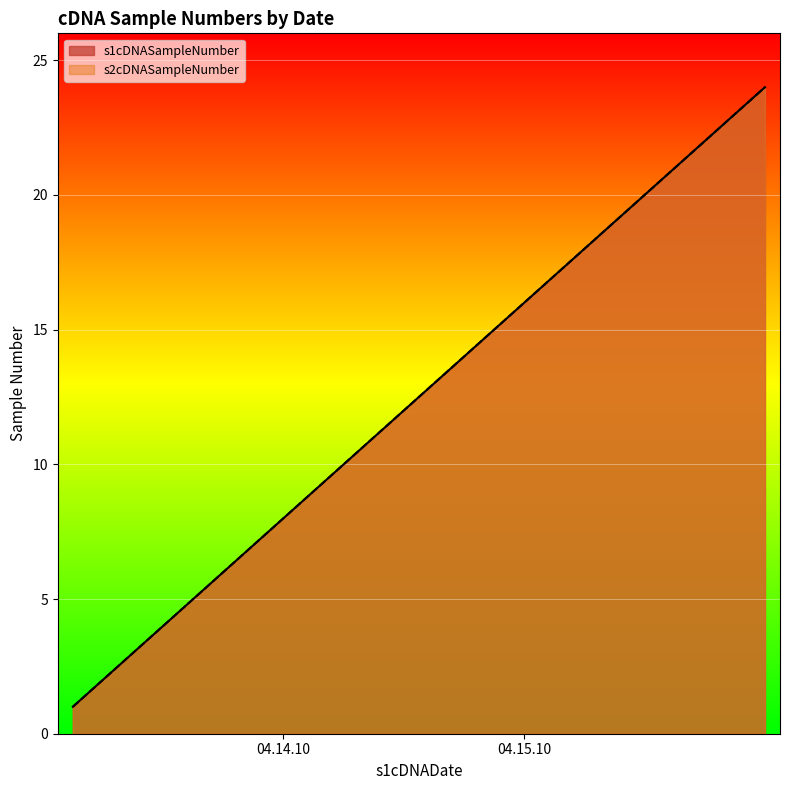

True or false: s1cDNASampleNumber has more than 2 interior local peaks.

False